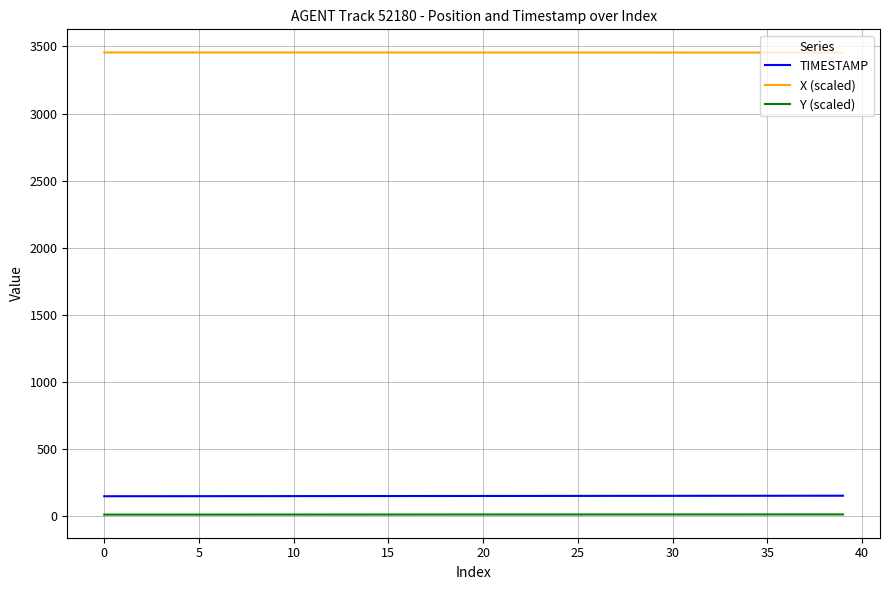

Which series has the largest total across all categories?

X (scaled)